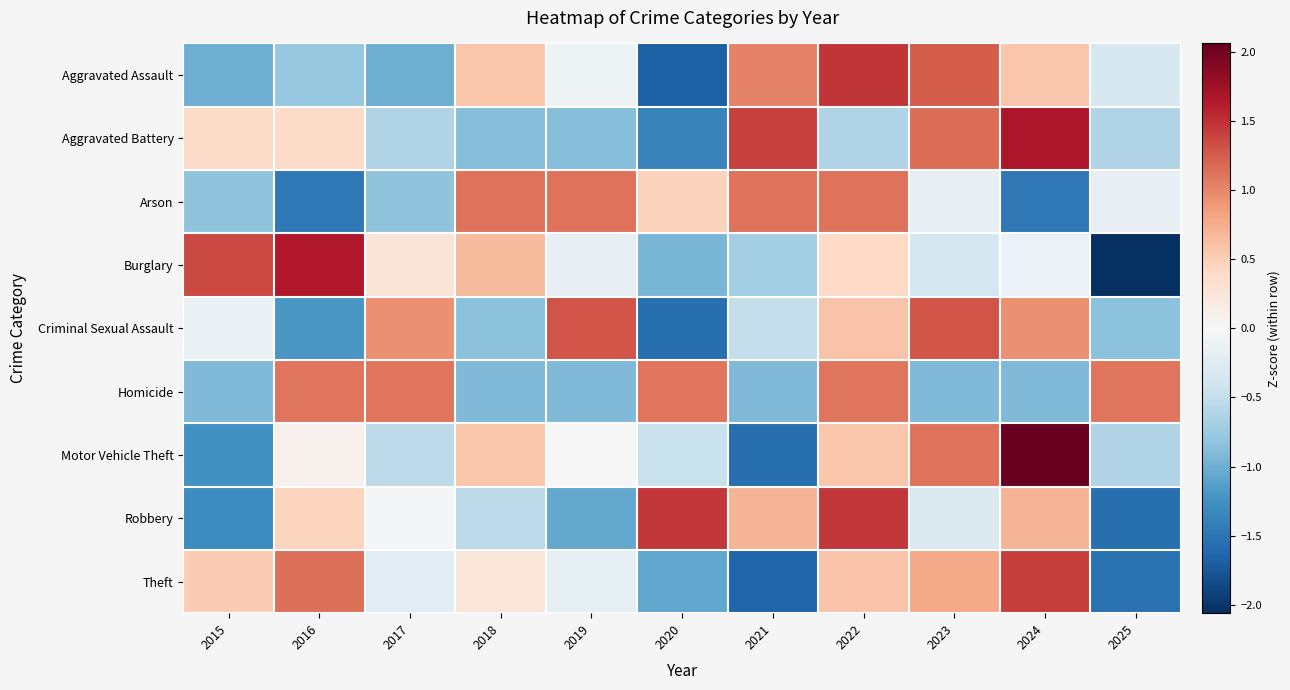

Reading left to right, what are all the values shown in this chart?

Aggravated Assault: 2015=-1.0	2016=-0.8	2017=-1.0	2018=0.6	2019=-0.1	2020=-1.7	2021=1.0	2022=1.5	2023=1.2	2024=0.6	2025=-0.3
Aggravated Battery: 2015=0.4	2016=0.4	2017=-0.6	2018=-0.9	2019=-0.9	2020=-1.4	2021=1.4	2022=-0.6	2023=1.2	2024=1.7	2025=-0.6
Arson: 2015=-0.8	2016=-1.5	2017=-0.8	2018=1.1	2019=1.1	2020=0.5	2021=1.1	2022=1.1	2023=-0.2	2024=-1.5	2025=-0.2
Burglary: 2015=1.4	2016=1.7	2017=0.3	2018=0.6	2019=-0.2	2020=-0.9	2021=-0.7	2022=0.4	2023=-0.4	2024=-0.1	2025=-2.0
Criminal Sexual Assault: 2015=-0.1	2016=-1.2	2017=0.9	2018=-0.8	2019=1.3	2020=-1.6	2021=-0.5	2022=0.6	2023=1.3	2024=0.9	2025=-0.8
Homicide: 2015=-0.9	2016=1.1	2017=1.1	2018=-0.9	2019=-0.9	2020=1.1	2021=-0.9	2022=1.1	2023=-0.9	2024=-0.9	2025=1.1
Motor Vehicle Theft: 2015=-1.2	2016=0.1	2017=-0.5	2018=0.6	2019=0.0	2020=-0.5	2021=-1.6	2022=0.6	2023=1.1	2024=2.1	2025=-0.6
Robbery: 2015=-1.3	2016=0.5	2017=-0.0	2018=-0.5	2019=-1.0	2020=1.5	2021=0.7	2022=1.5	2023=-0.3	2024=0.7	2025=-1.5
Theft: 2015=0.5	2016=1.1	2017=-0.2	2018=0.3	2019=-0.2	2020=-1.1	2021=-1.7	2022=0.6	2023=0.8	2024=1.4	2025=-1.5